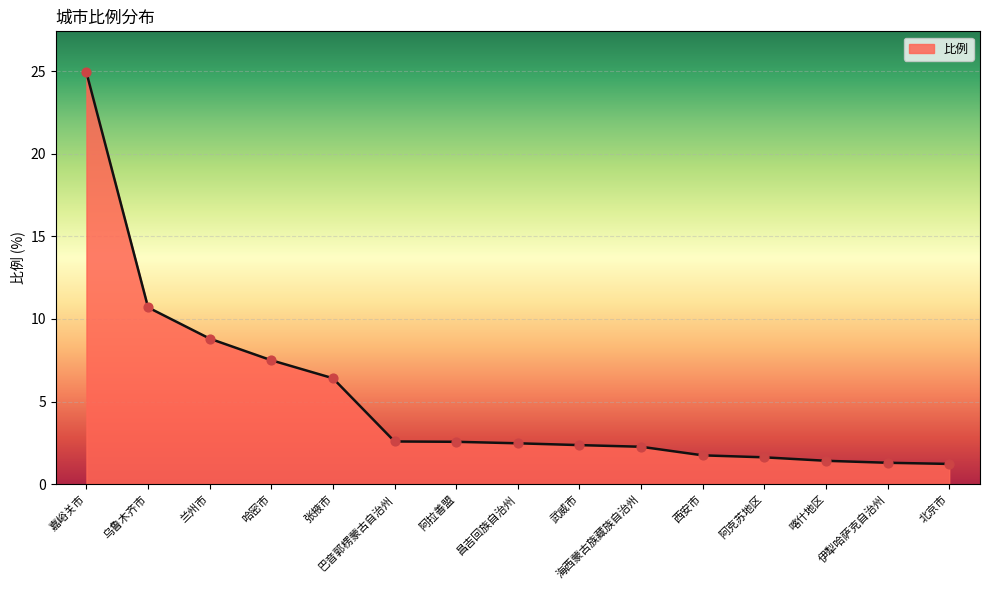

Approximately how many times larger is the value at 喀什地区 compared to 武威市?

0.6